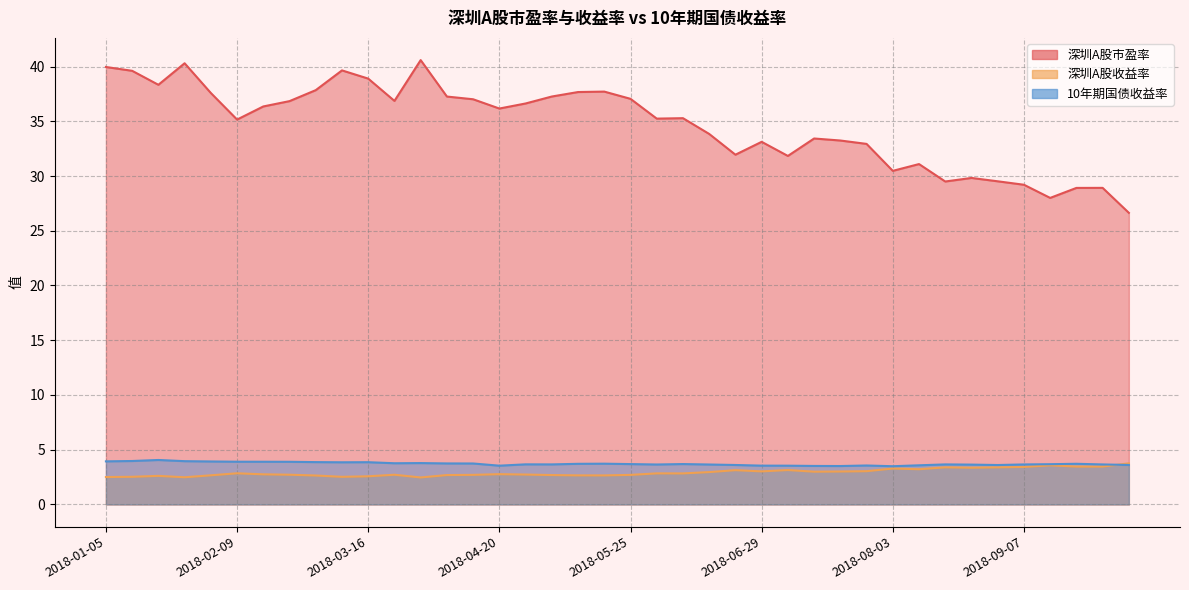

At 2018-04-04, list the series in order from smallest to largest.

深圳A股收益率, 10年期国债收益率, 深圳A股市盈率